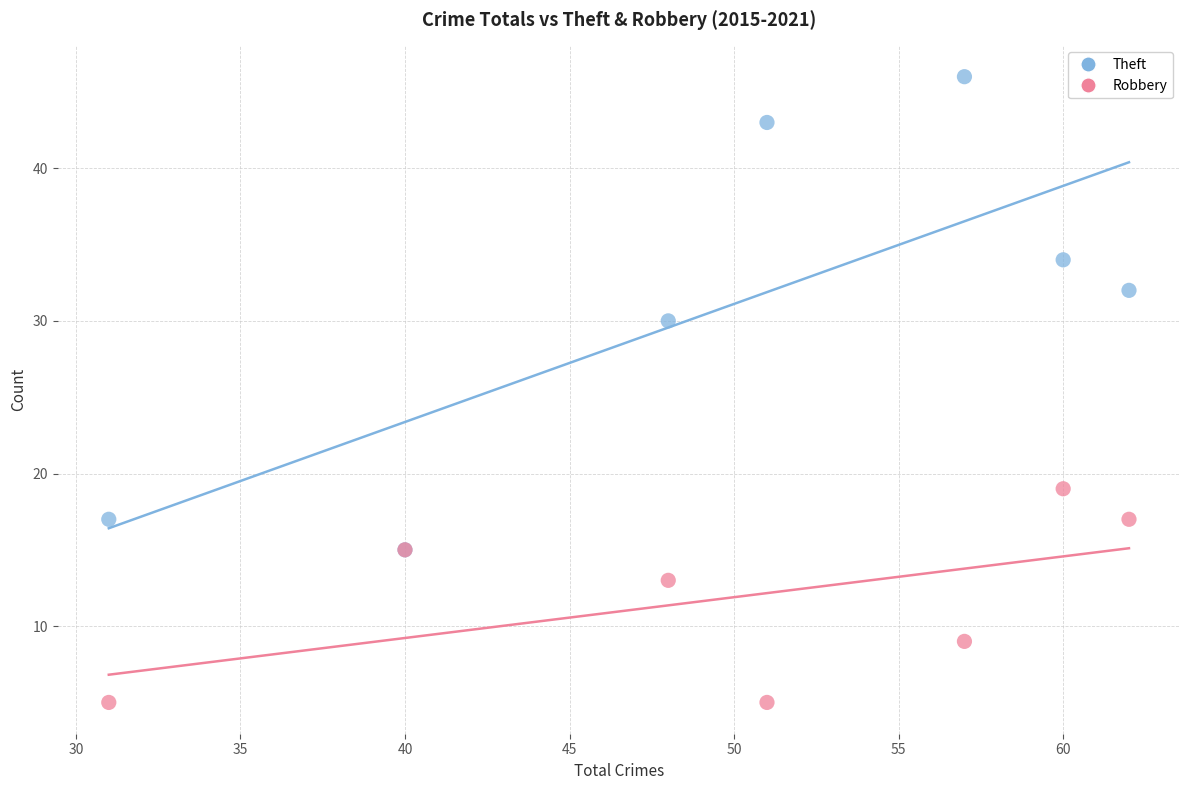

Which series contains the lowest Y value?

Robbery